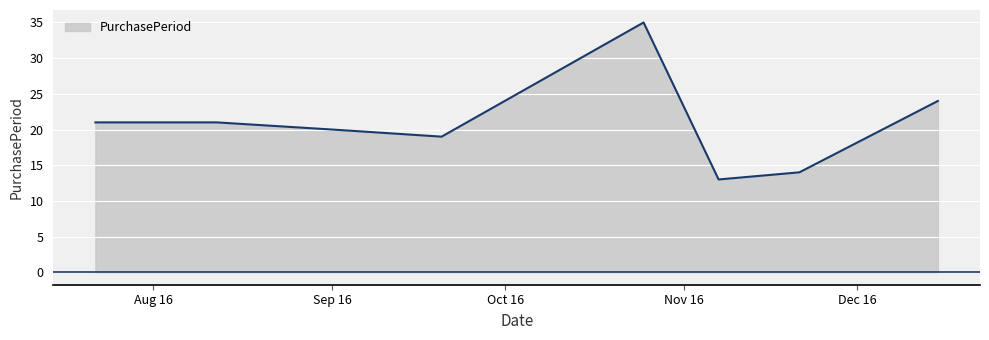

What is the difference between the maximum and minimum values?

22